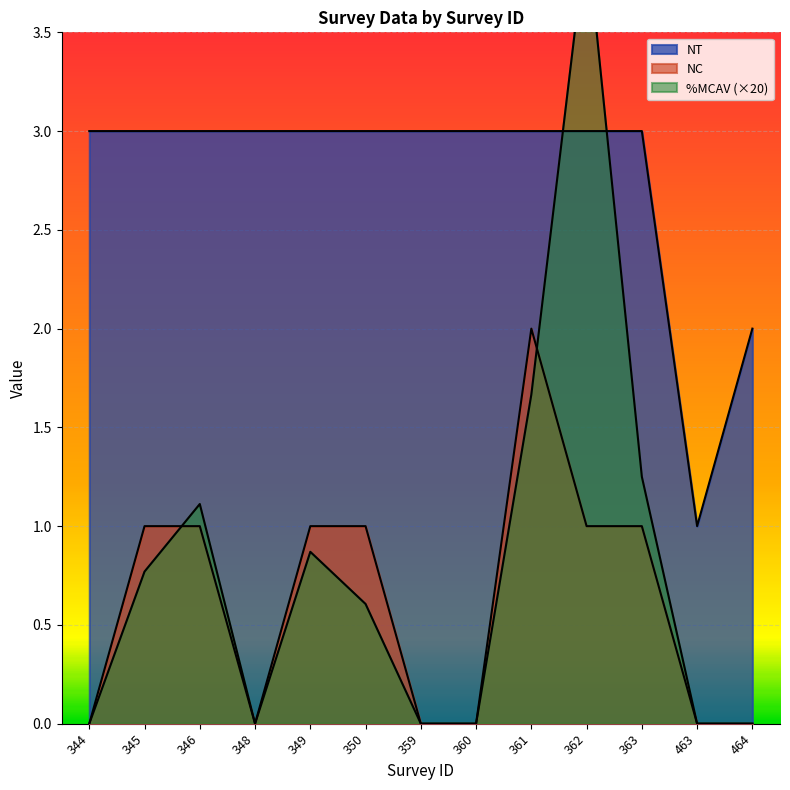

The value of NC at 348 is 0.7. True or false?

False